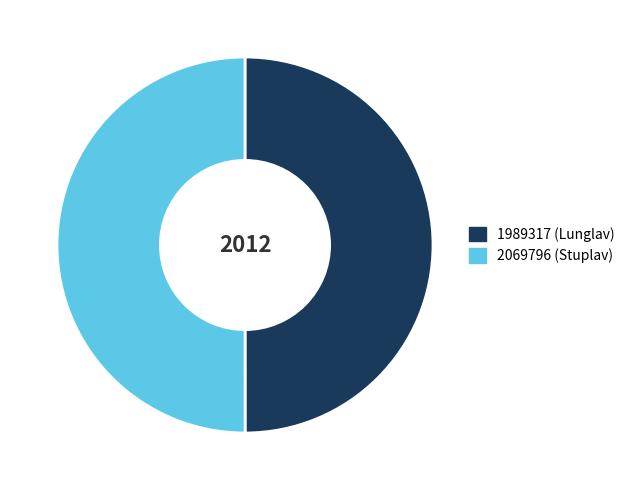

True or false: 2069796 accounts for 37% of the total.

False